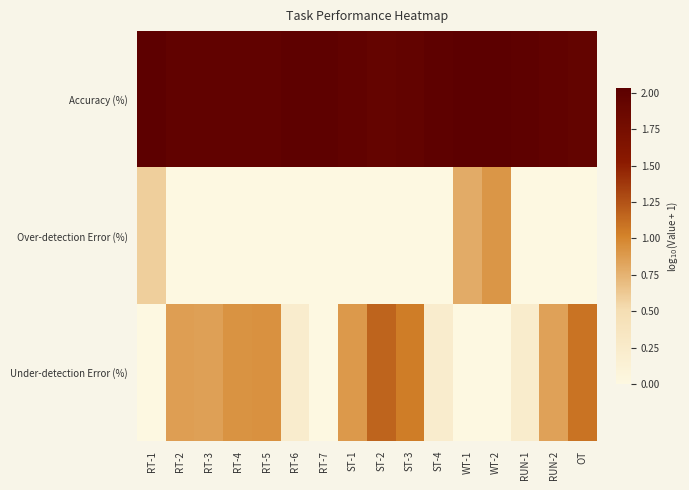

Reading left to right, transcribe all the data shown in this chart.

Accuracy (%): RT-1=2.0	RT-2=2.0	RT-3=2.0	RT-4=2.0	RT-5=2.0	RT-6=2.0	RT-7=2.0	ST-1=2.0	ST-2=1.9	ST-3=2.0	ST-4=2.0	WT-1=2.0	WT-2=2.0	RUN-1=2.0	RUN-2=2.0	OT=2.0
Over-detection Error (%): RT-1=0.6	RT-2=0.0	RT-3=0.0	RT-4=0.0	RT-5=0.0	RT-6=0.0	RT-7=0.0	ST-1=0.0	ST-2=0.0	ST-3=0.0	ST-4=0.0	WT-1=0.8	WT-2=0.9	RUN-1=0.0	RUN-2=0.0	OT=0.0
Under-detection Error (%): RT-1=0.0	RT-2=0.9	RT-3=0.9	RT-4=0.9	RT-5=0.9	RT-6=0.2	RT-7=0.0	ST-1=0.9	ST-2=1.2	ST-3=1.0	ST-4=0.2	WT-1=0.0	WT-2=0.0	RUN-1=0.2	RUN-2=0.8	OT=1.1